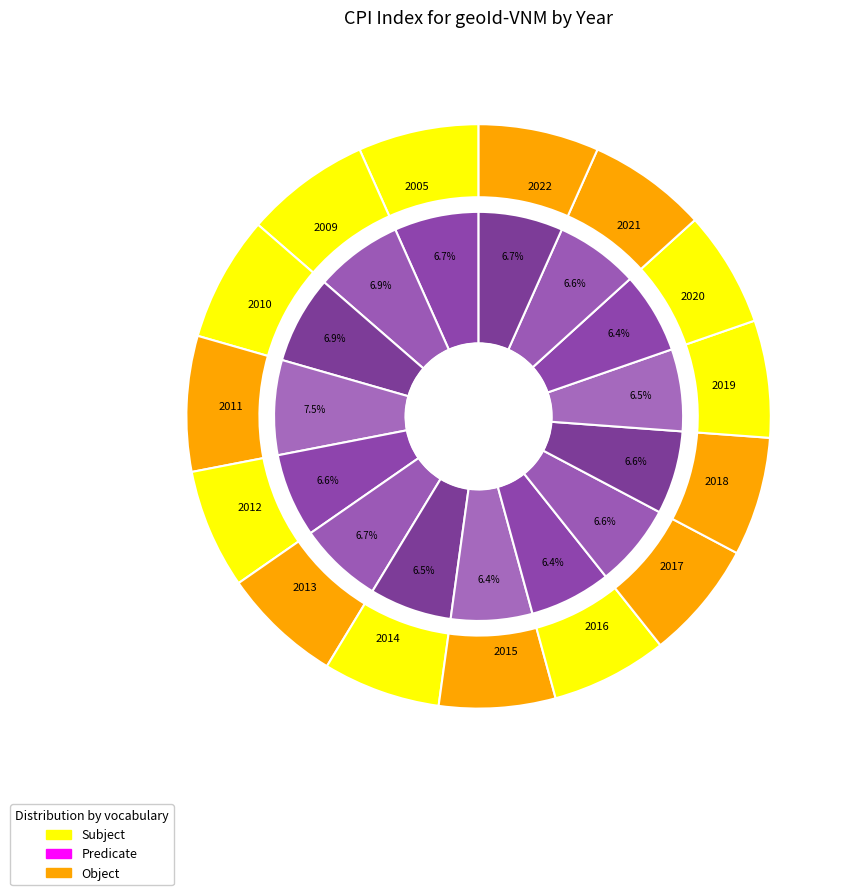

True or false: 2010 accounts for 1% of the total.

False